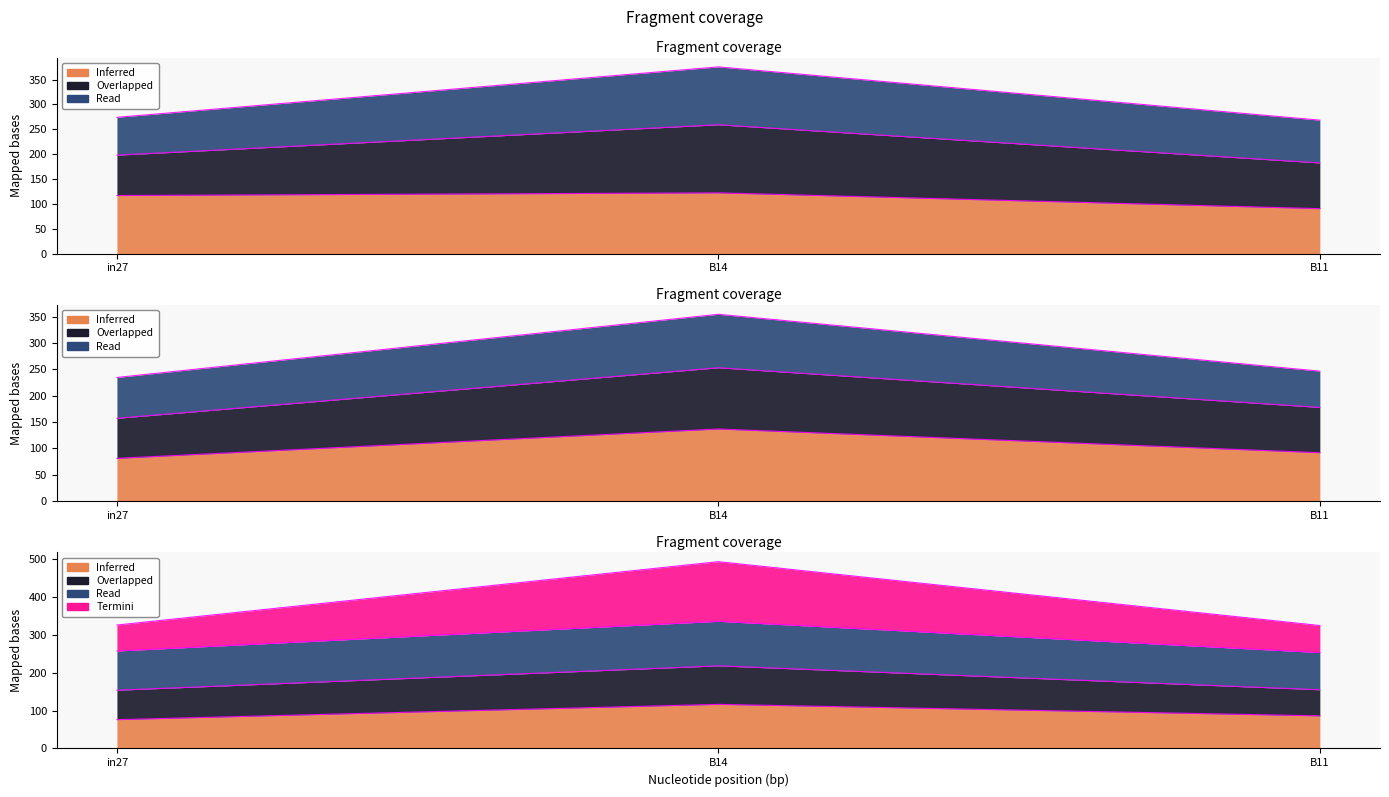

Which series changed the most between in27 and B11?

job470_scenario2_916